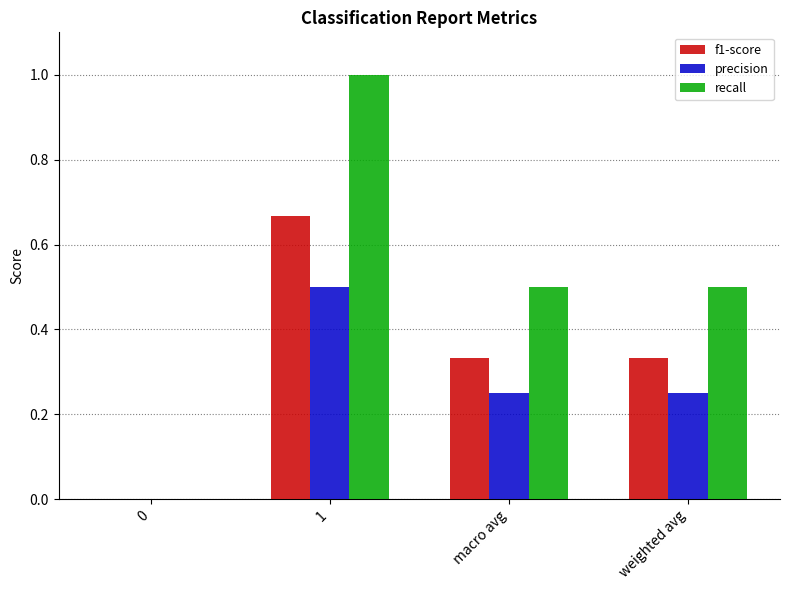

What is the sum of all precision values?

1.0